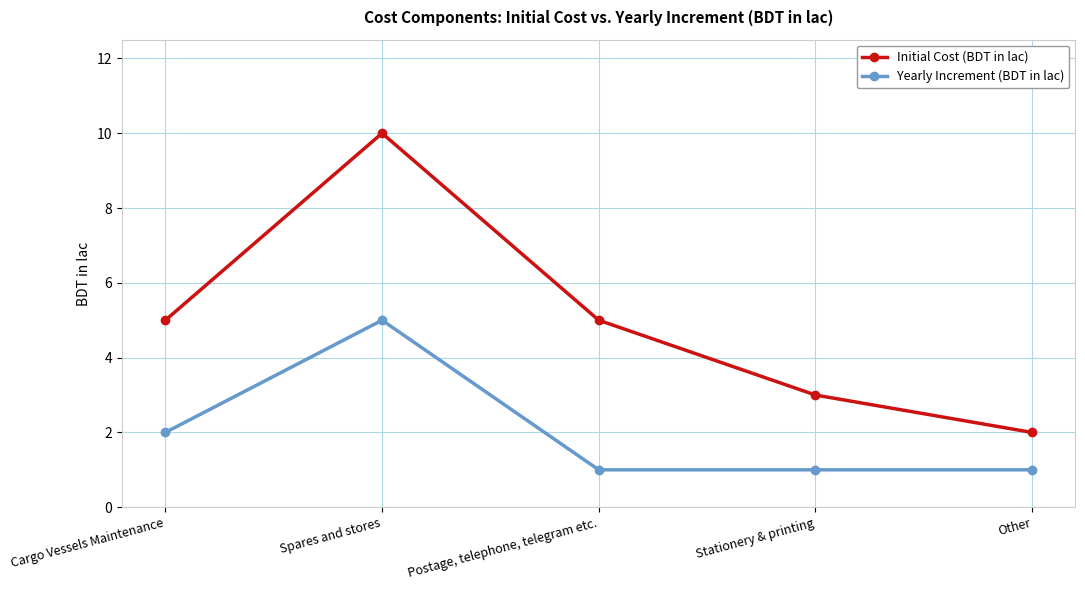

What is the average value of the Initial Cost (BDT in lac) series?

5